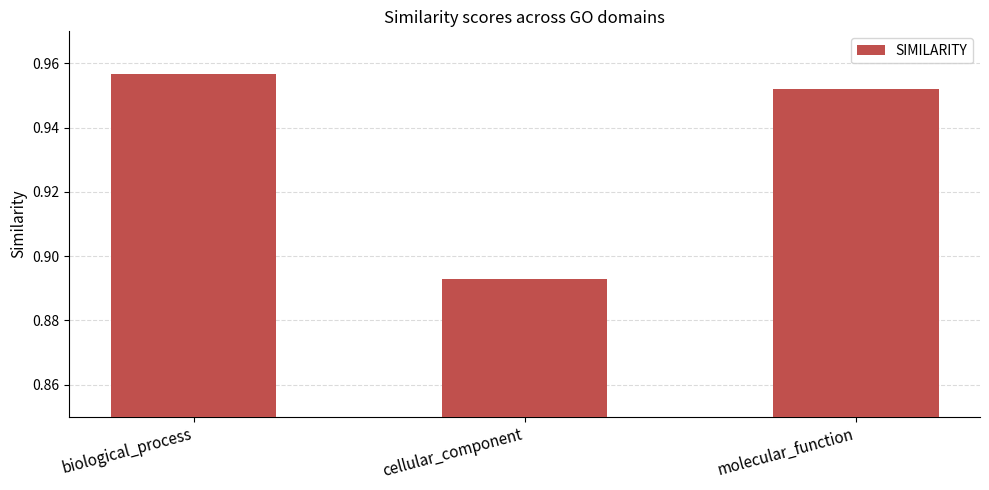

What is the change in value from biological_process to cellular_component?

-0.1